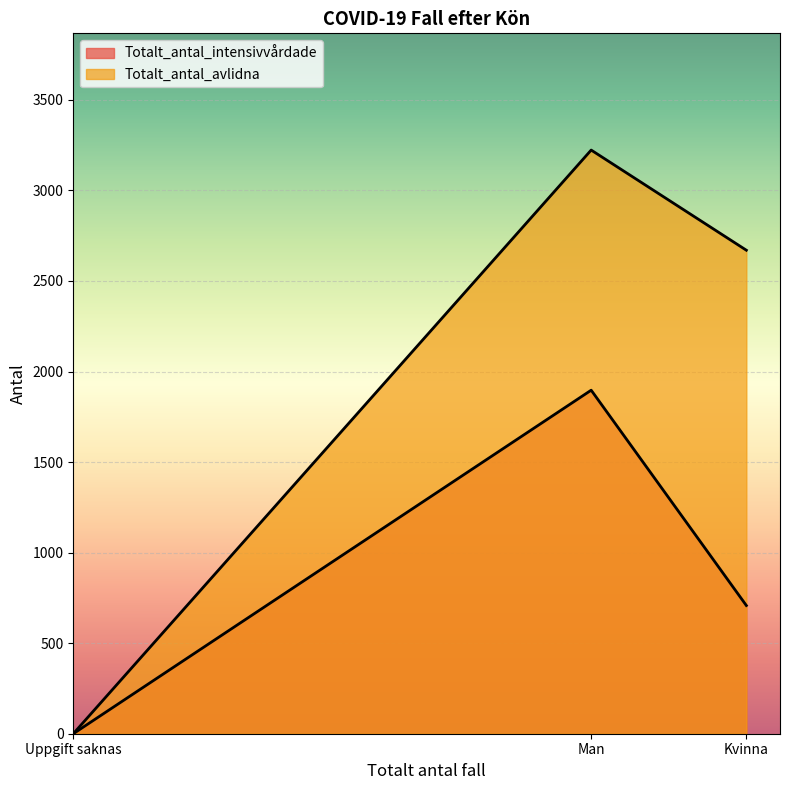

What is the difference between the maximum and minimum values in the Totalt_antal_avlidna series?

3223